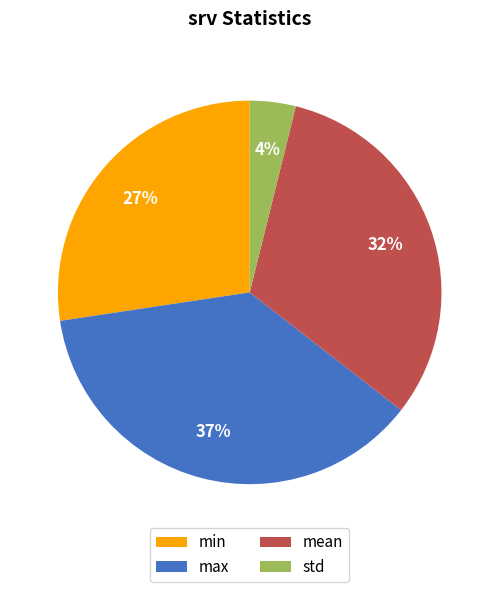

Between max and mean, which is larger?

max